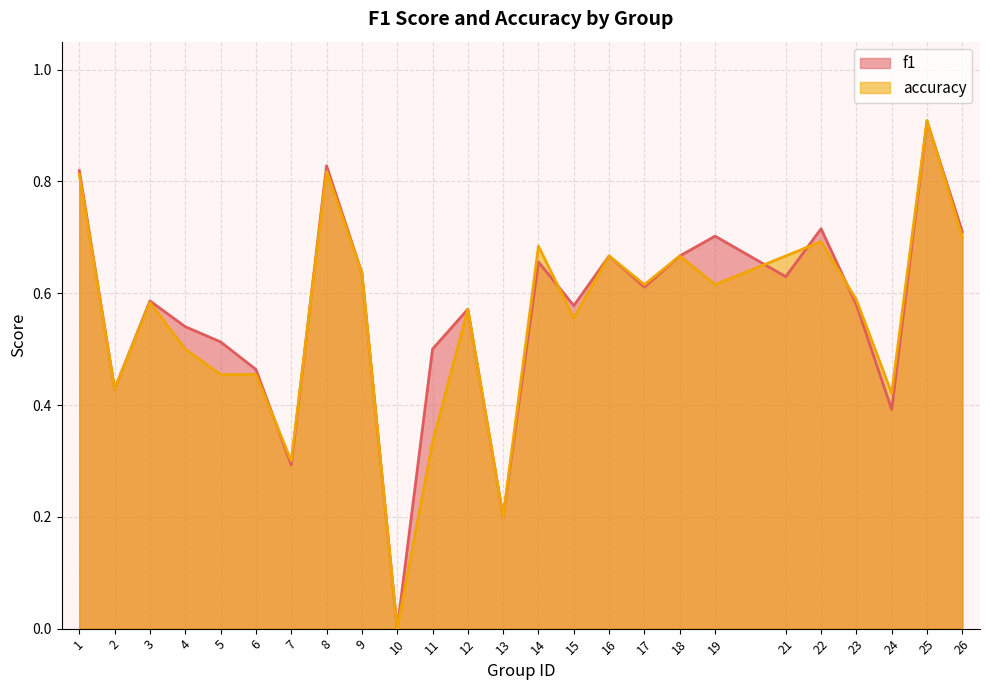

Where is the first local maximum for f1?

3